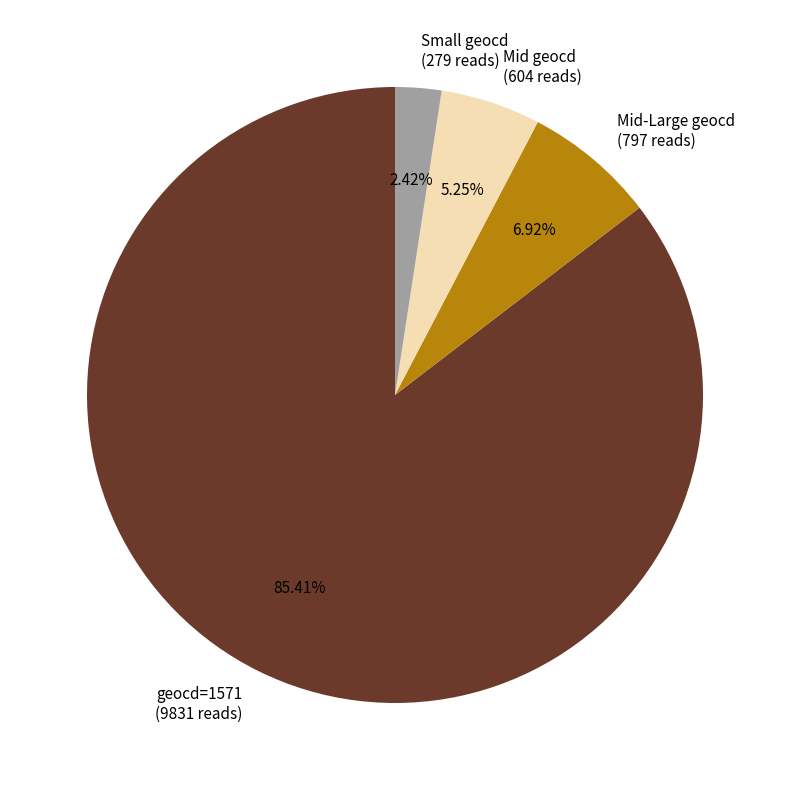

Which category accounts for the majority?

geocd=1571 (9831 reads)